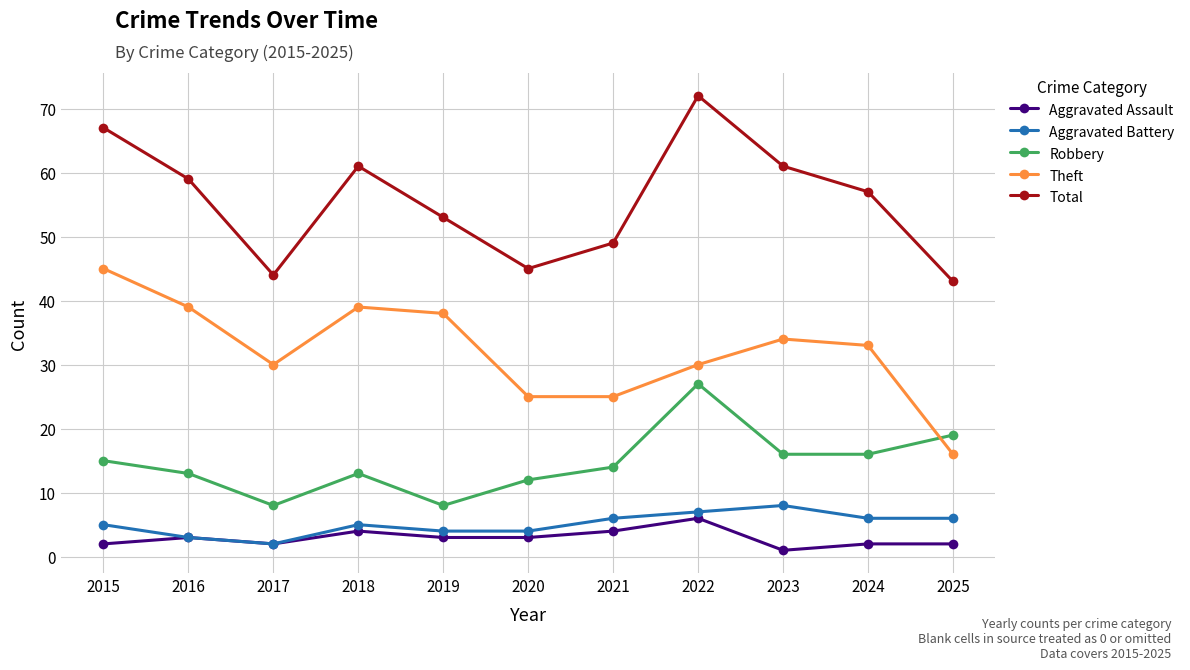

What is the minimum value for Total?

43